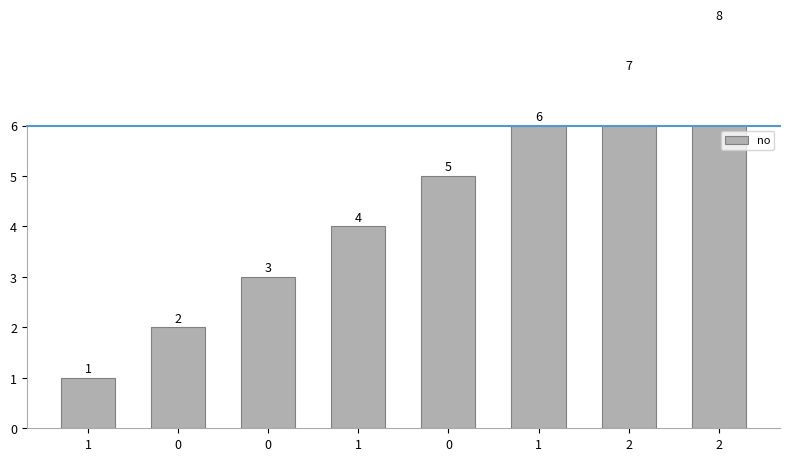

Is it true that the value at 2 is 7?

True